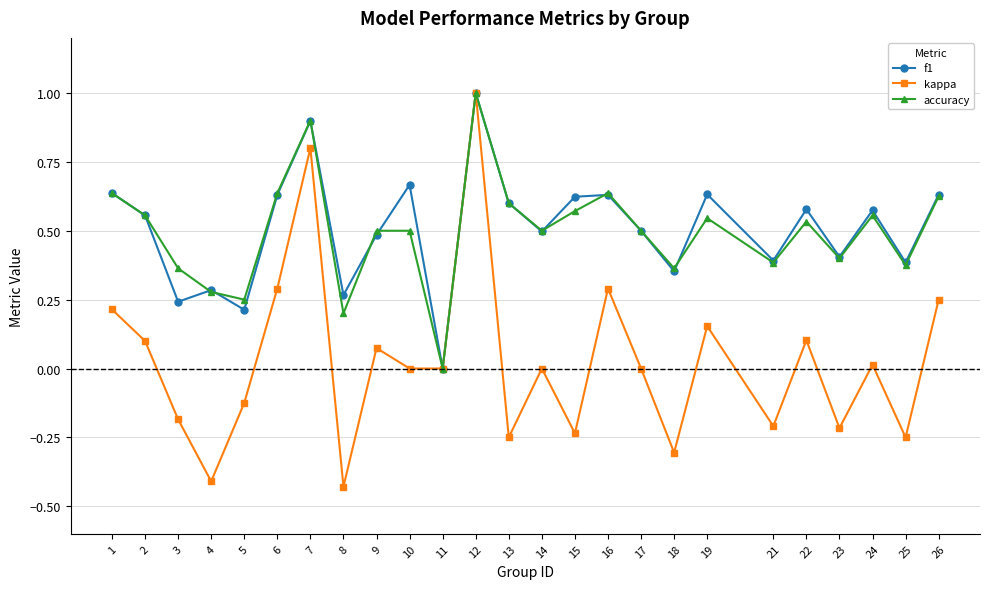

Is the value of kappa at 2 greater than the value of accuracy at 3?

No